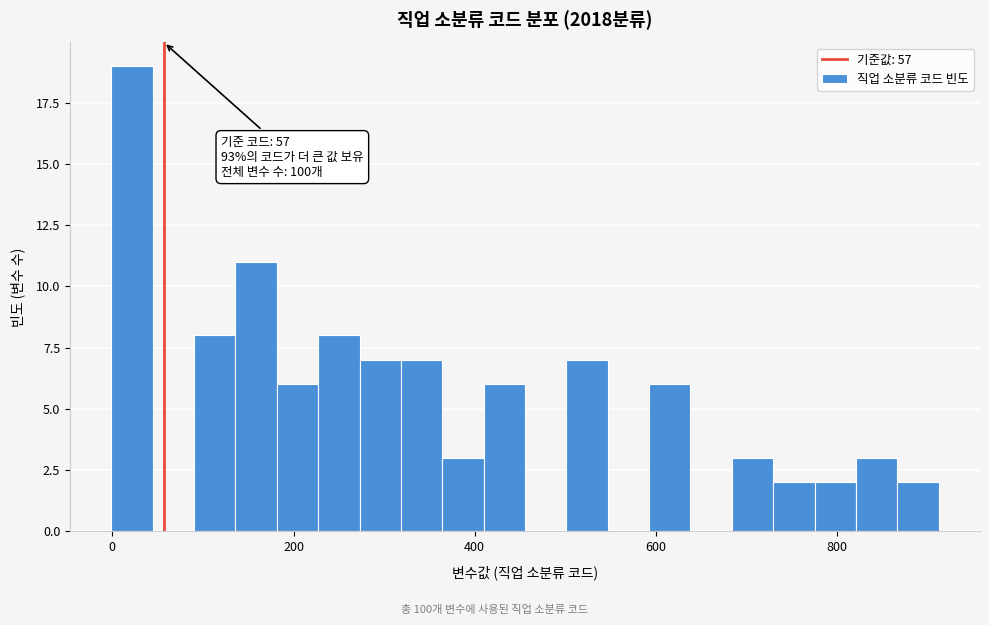

Around what value on the x-axis is the tallest bar? Give the approximate position of its centre, as read against the axis.

20